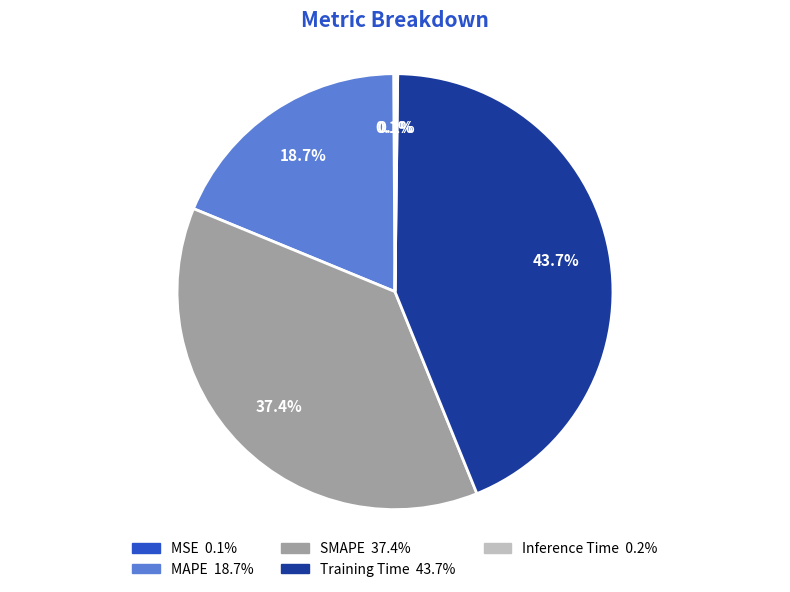

Does any single category account for the majority?

No